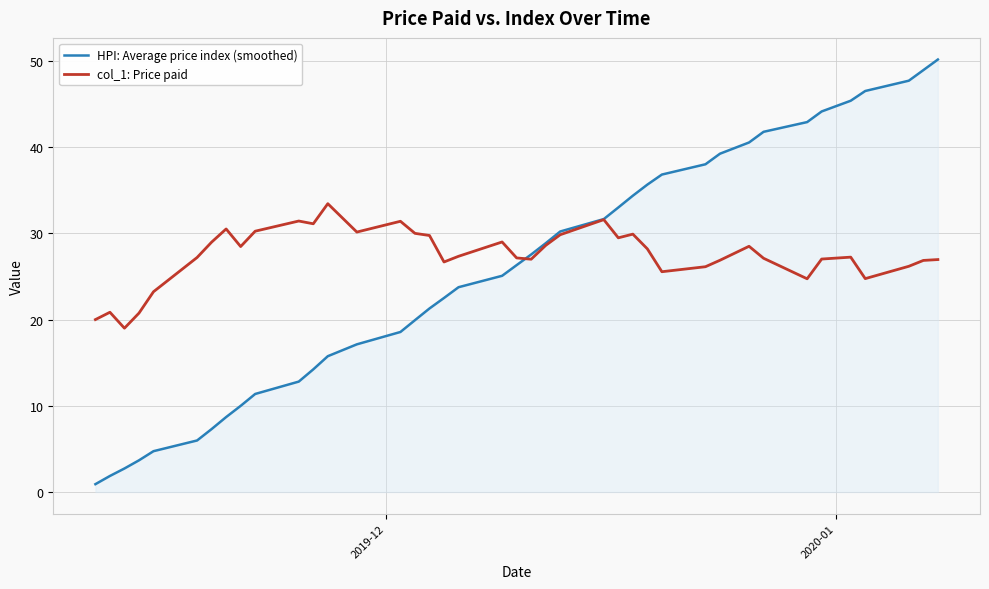

What is the average value of the HPI: Average price index (smoothed) series?

25.5